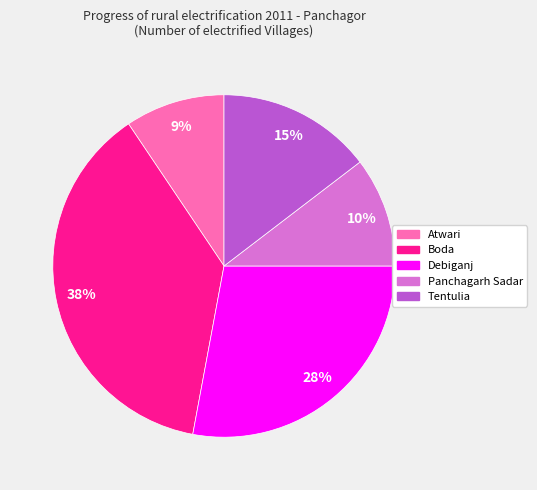

What is the ratio of the value at Panchagarh Sadar to the value at Atwari?

1.1